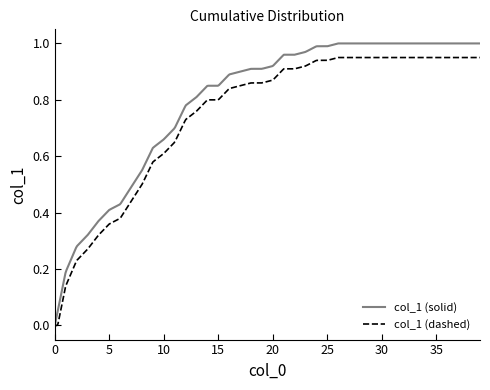

Rank the series by their average value, from lowest to highest.

col_1 (dashed), col_1 (solid)